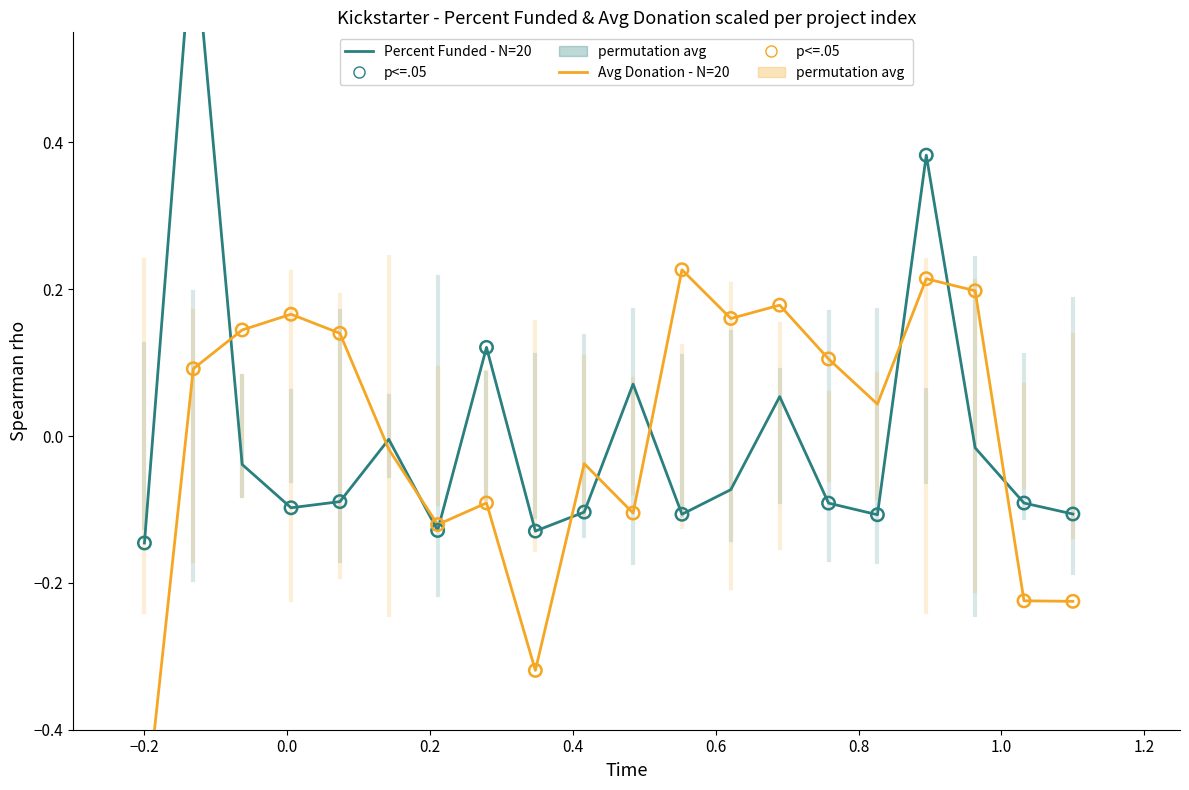

Which series contains the lowest Y value?

Avg Donation